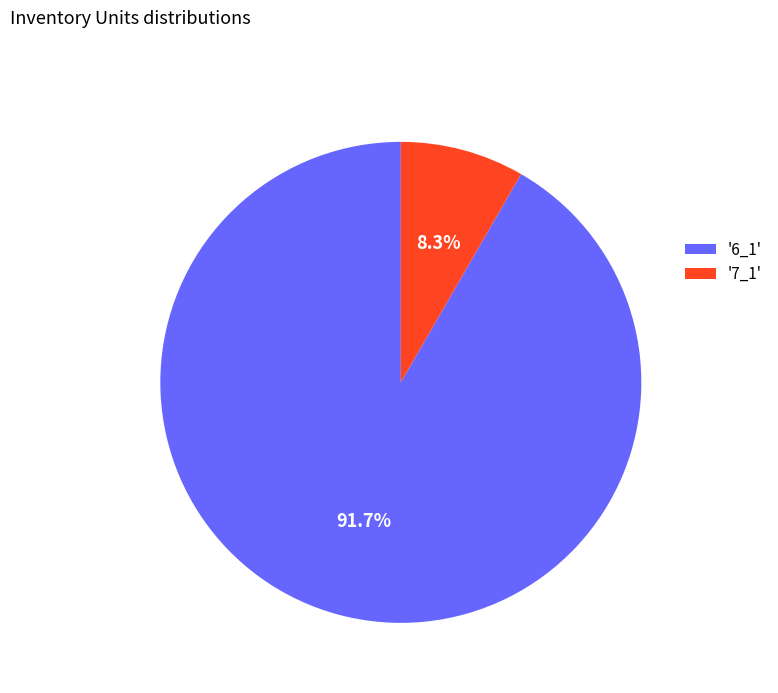

Do '7_1' and '6_1' together represent more than half of the pie?

Yes